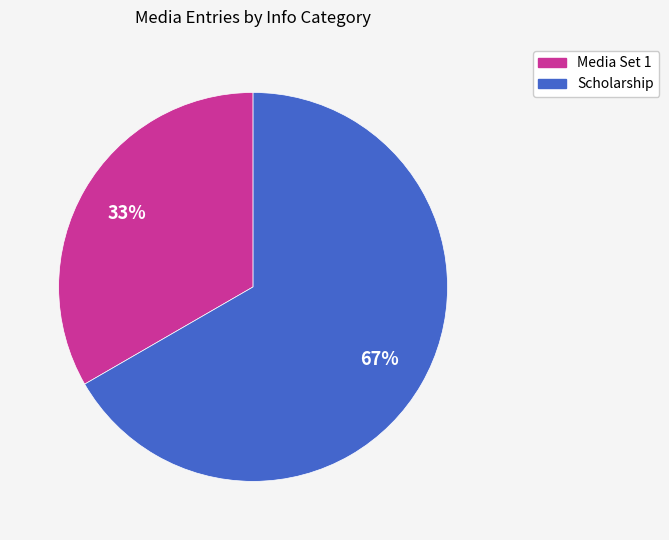

Which category has the biggest portion of the pie?

Scholarship